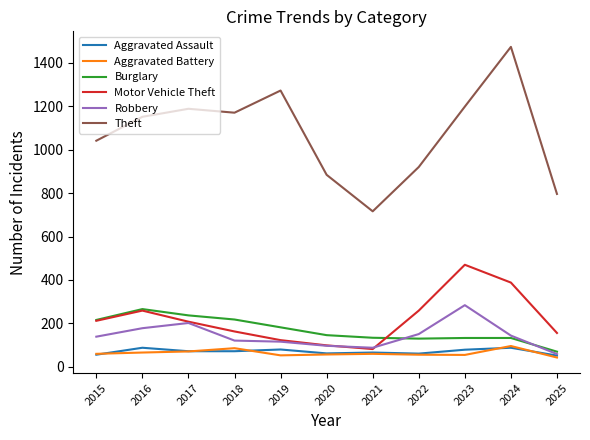

At how many categories does at least one series exceed 750?

10